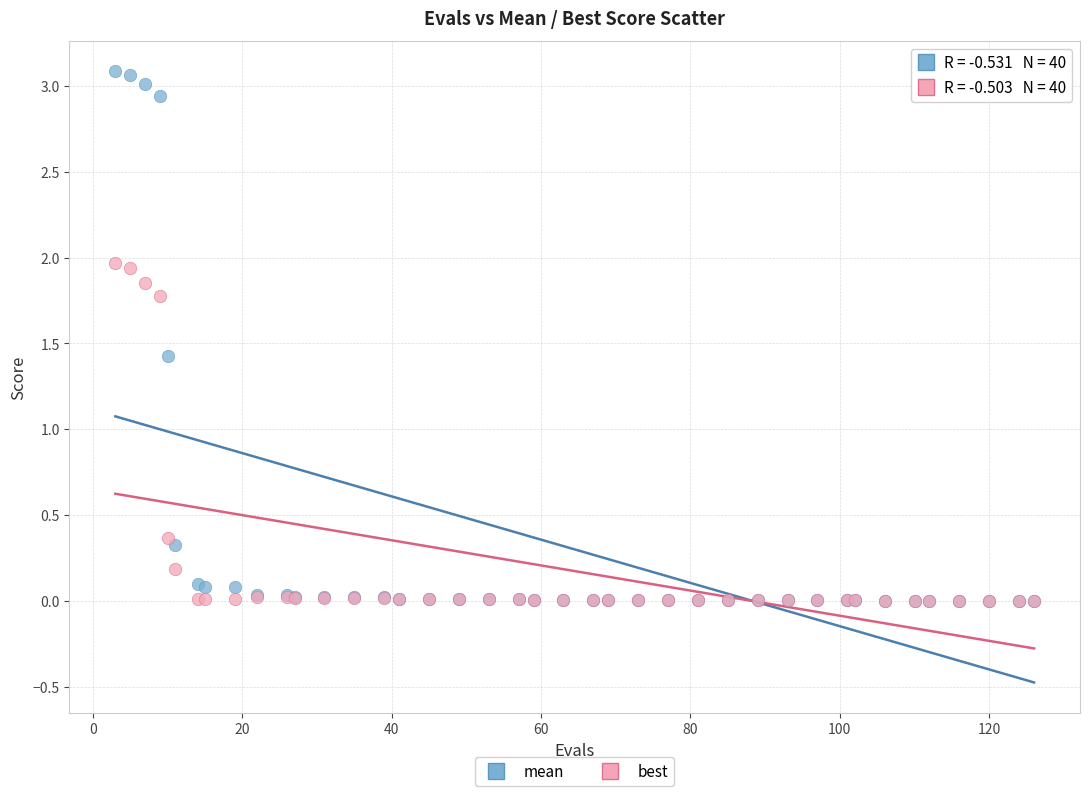

Across all series, what Y value is closest to 1?

1.4